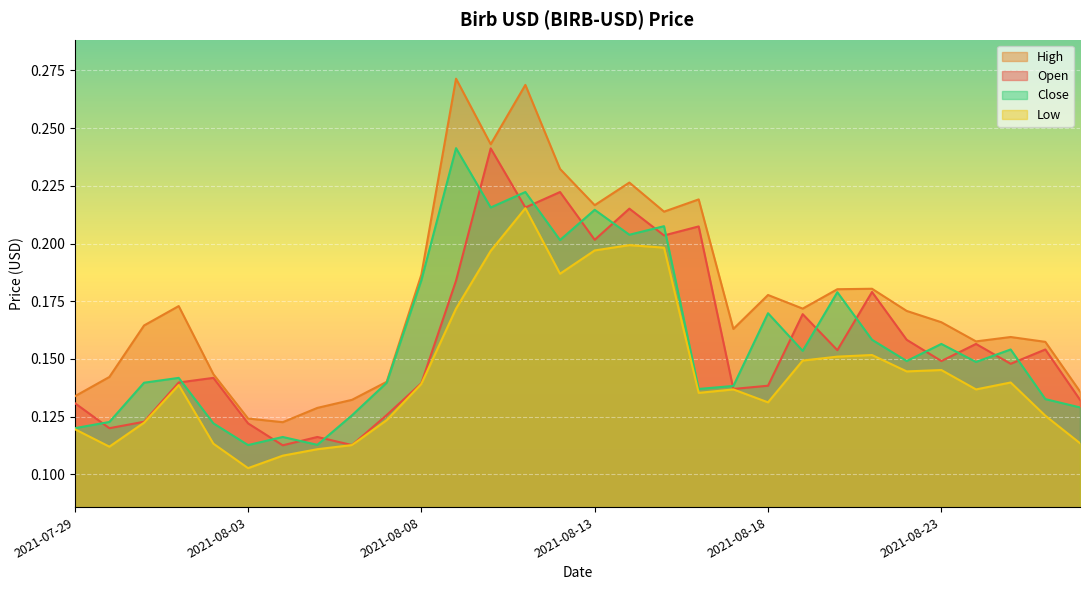

At which label is Open closest to 0?

2021-08-04